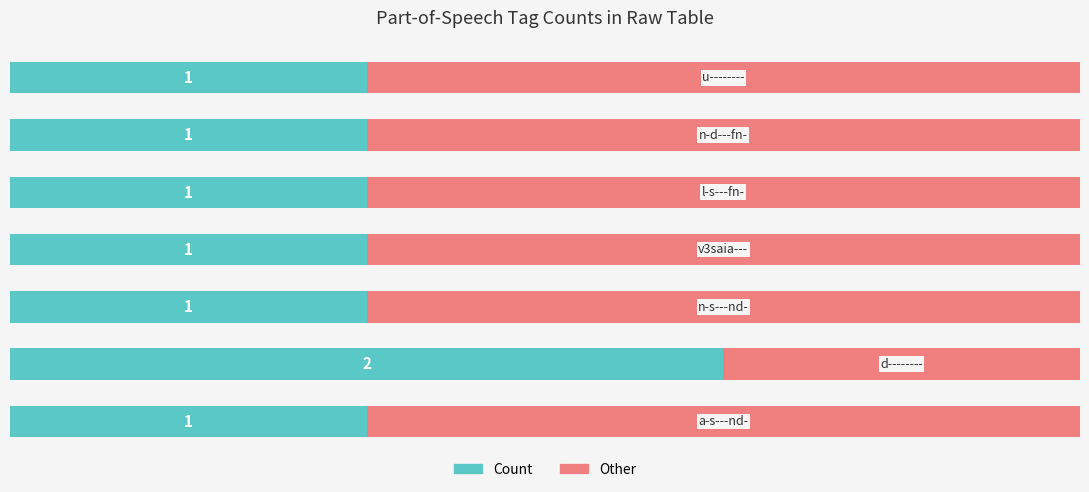

What is the sum of all Count values?

8